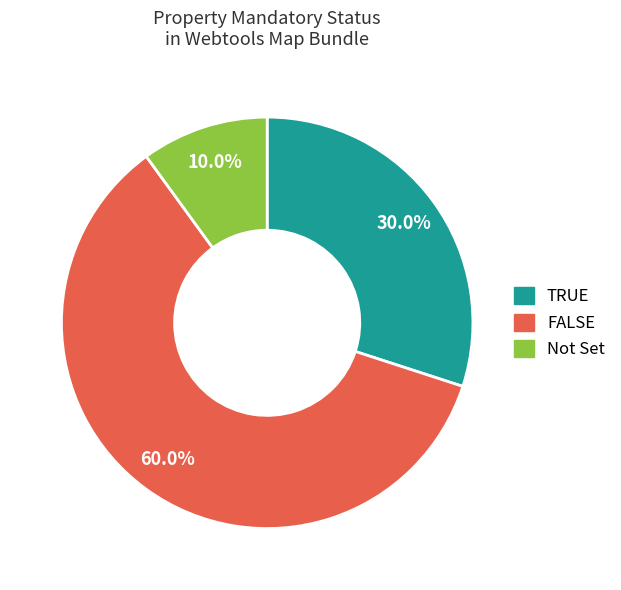

Which slice is the largest?

FALSE